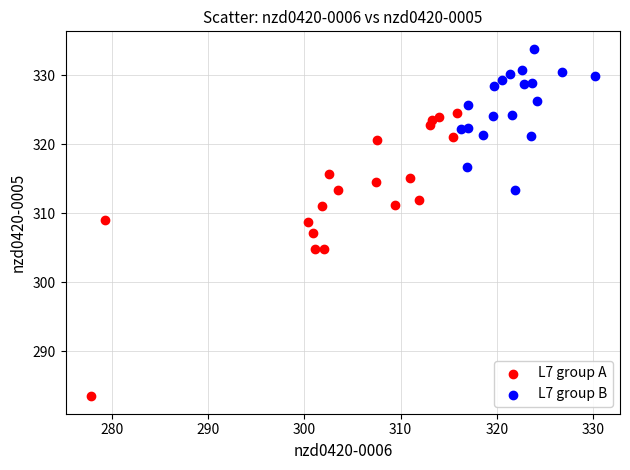

Which series has the widest spread of Y values?

L7 group A